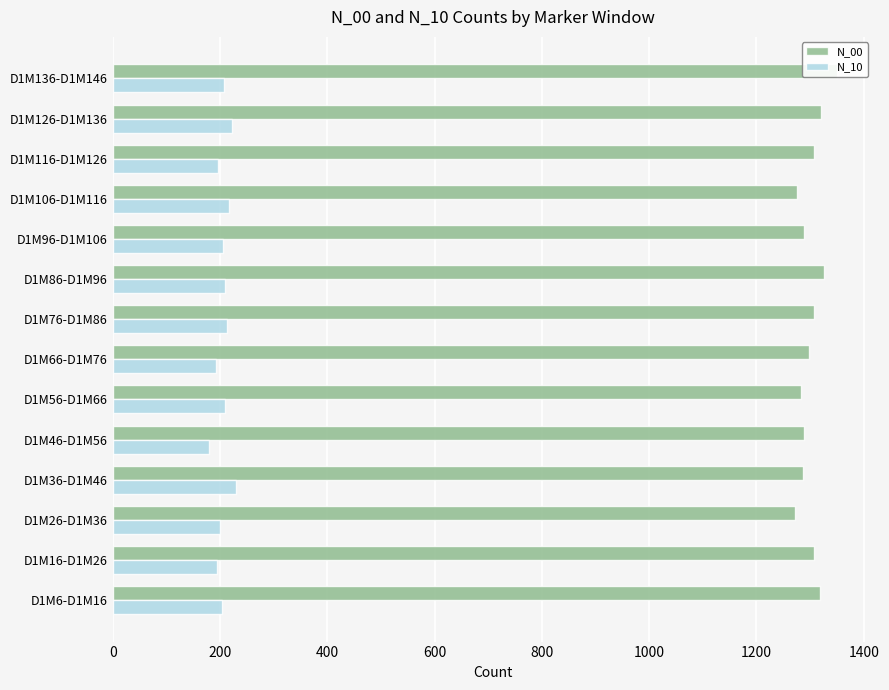

What is the difference between the maximum and second lowest values in the N_10 series?

36.8